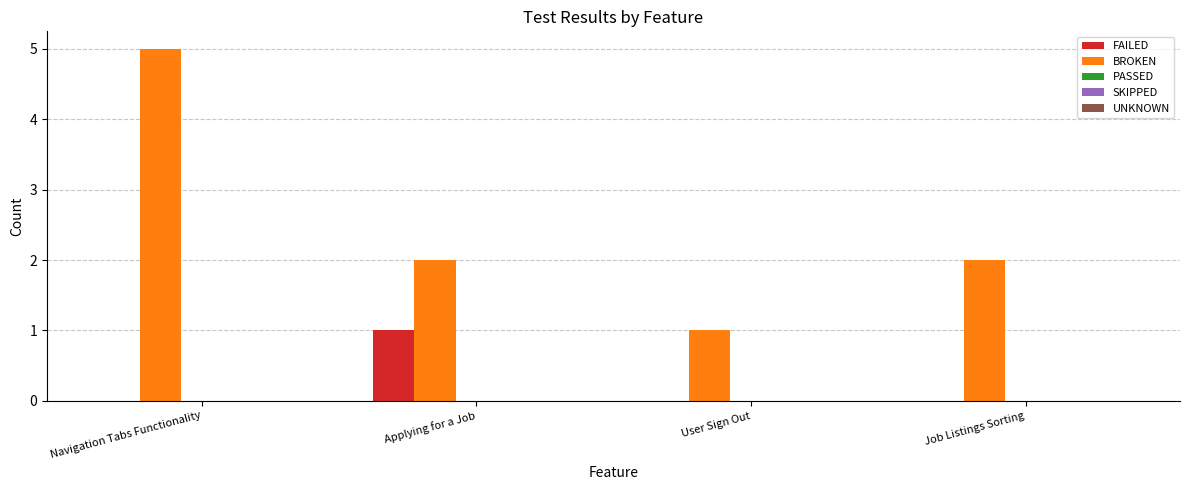

Between Navigation Tabs Functionality and User Sign Out, which series saw the biggest shift?

BROKEN